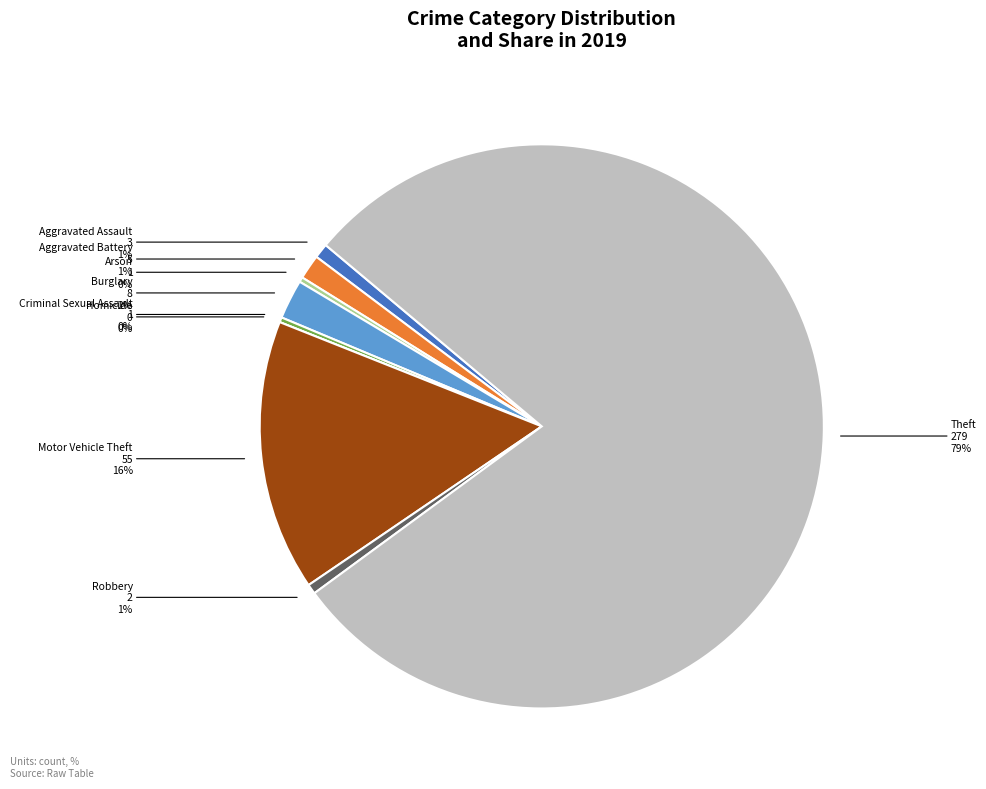

Does any single category account for the majority?

Yes